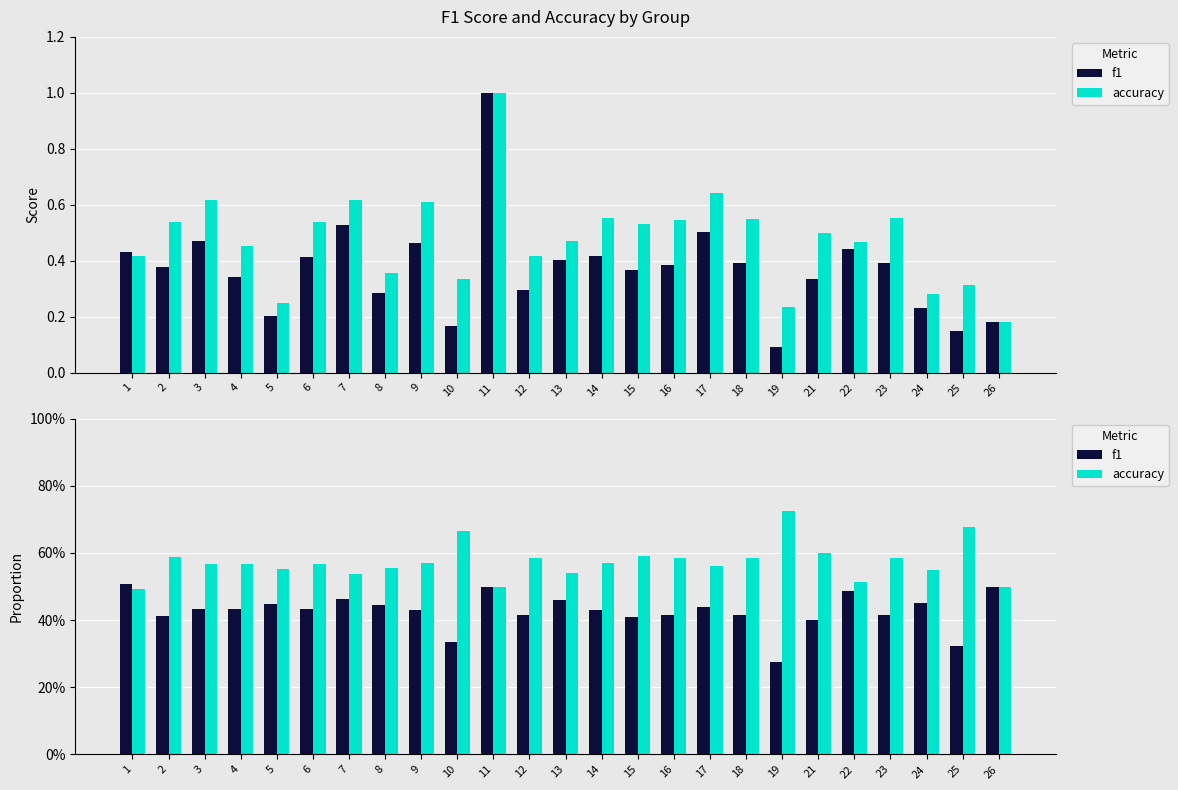

Count the number of categories in the chart.

25